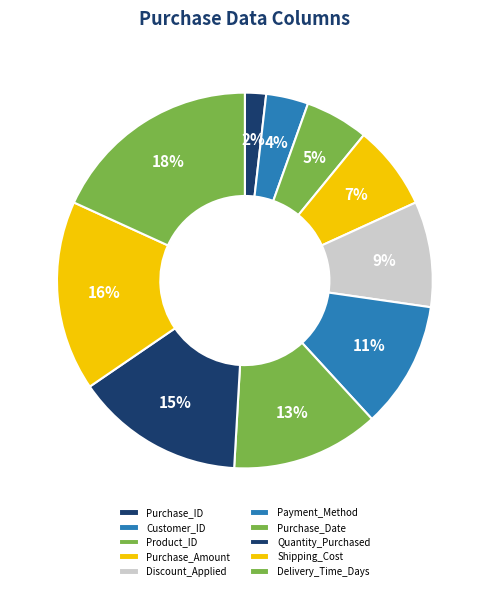

What is the total percentage of Purchase_Date and Product_ID?

18.2%